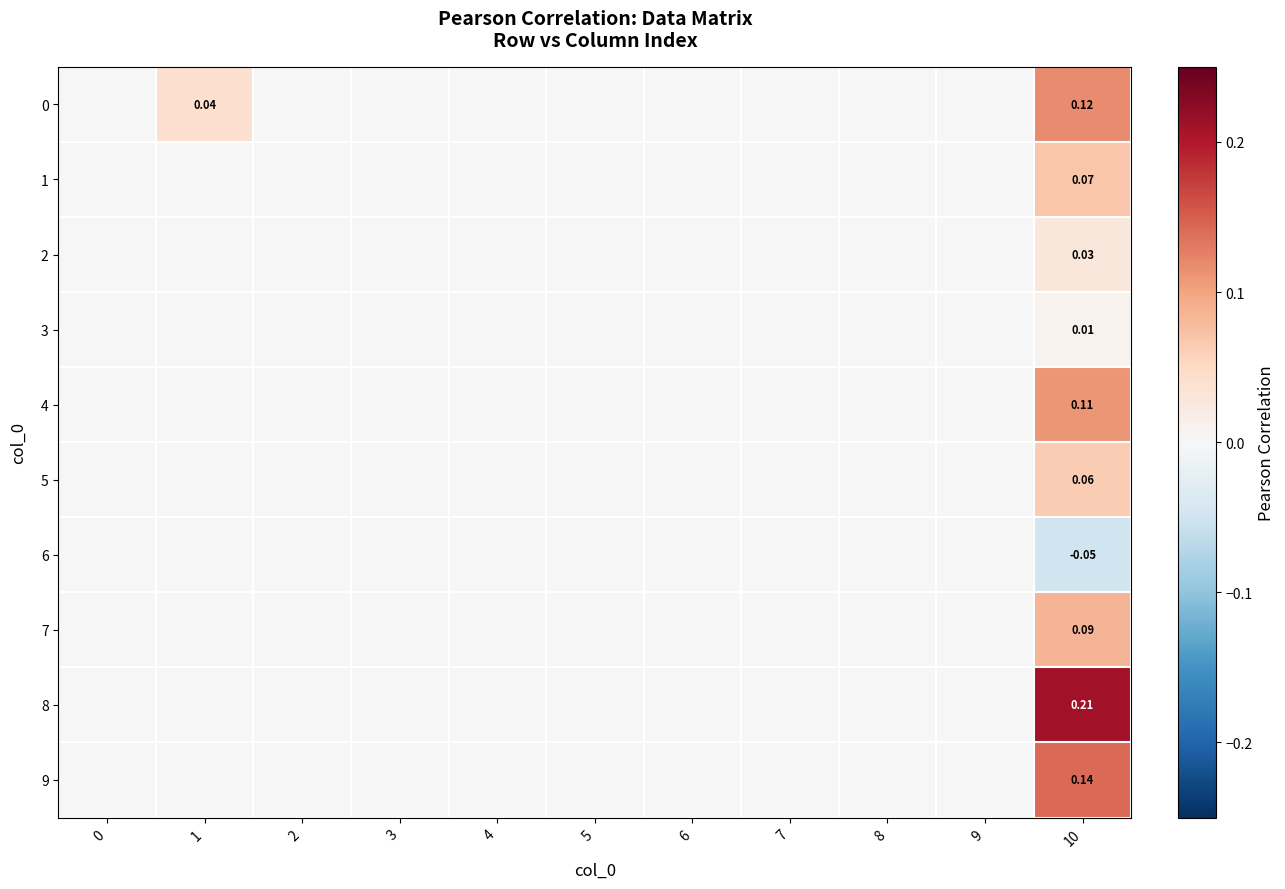

At 5, list the series in order from largest to smallest.

row_0, row_1, row_2, row_3, row_4, row_5, row_6, row_7, row_8, row_9